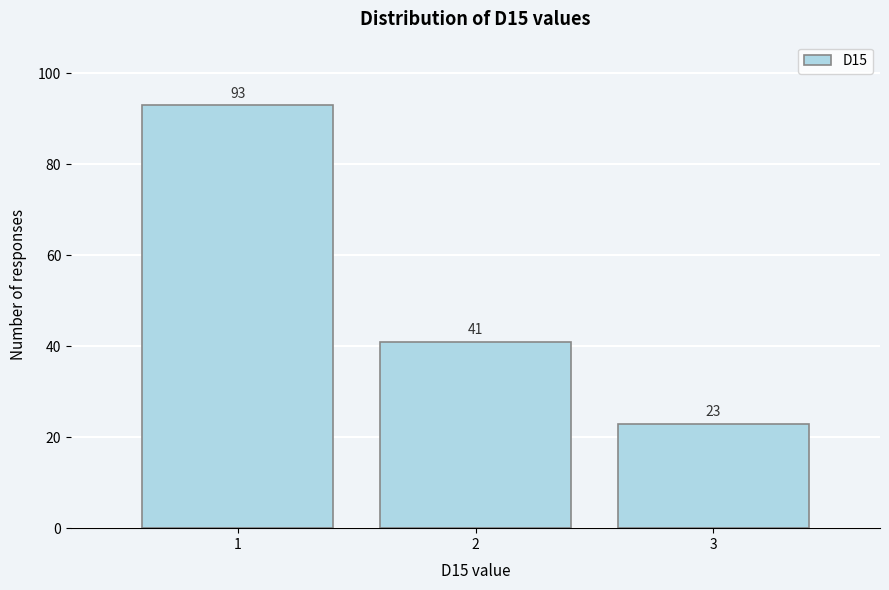

Reading right to left, transcribe all the data shown in this chart.

23	41	93